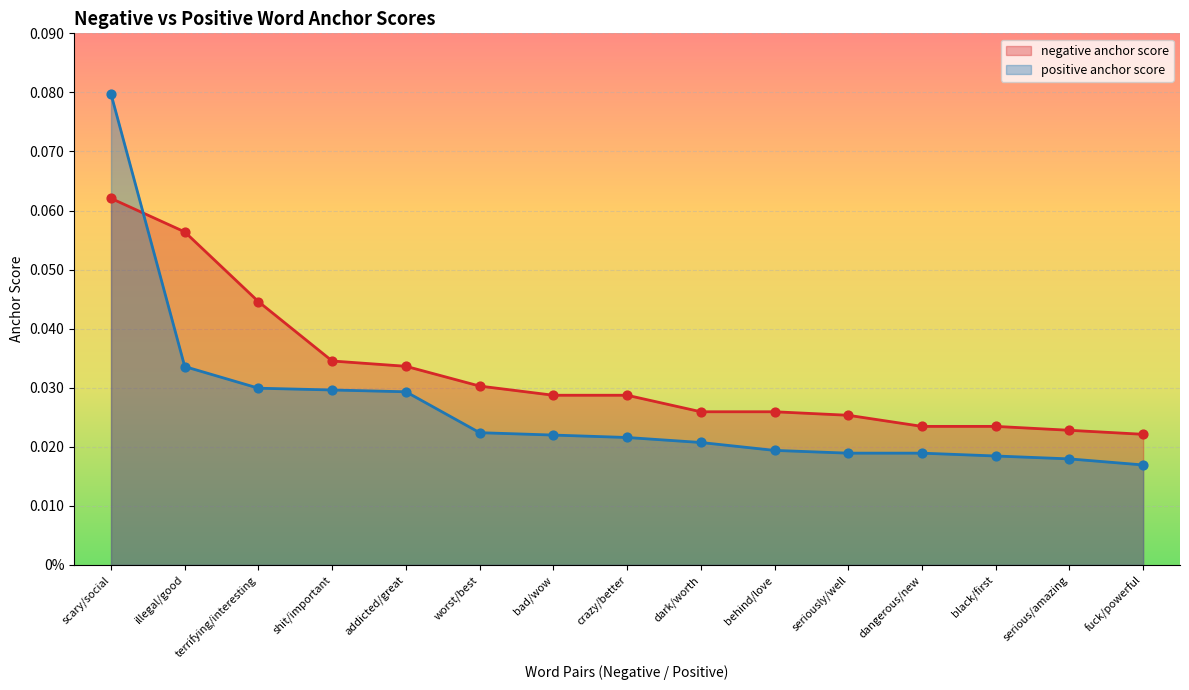

What are all the series names shown in the legend?

negative anchor score, positive anchor score